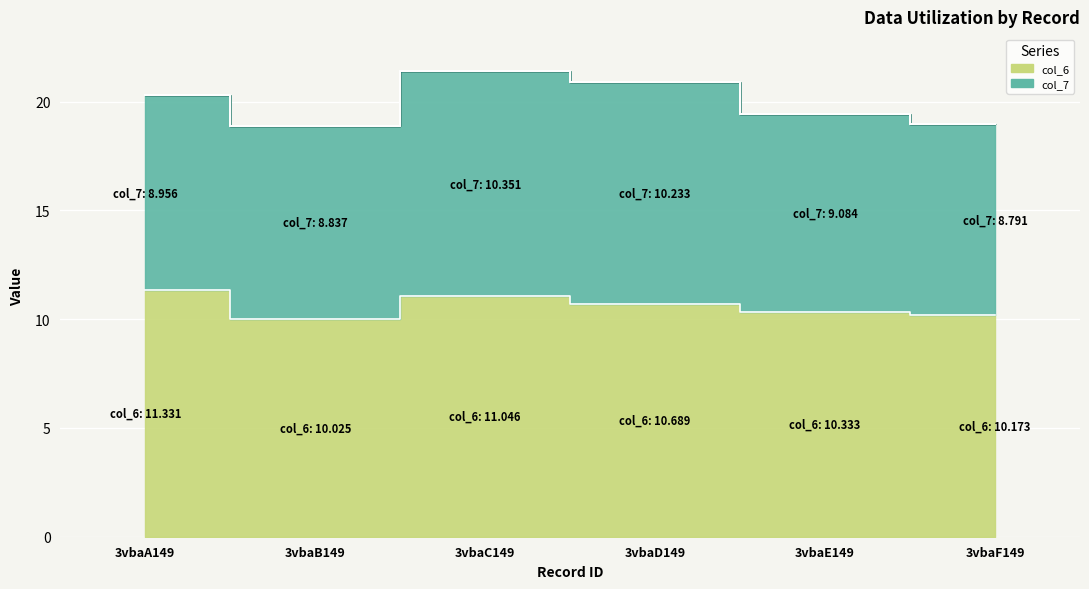

List the labels in order of col_6 value, largest first.

3vbaA149, 3vbaC149, 3vbaD149, 3vbaE149, 3vbaF149, 3vbaB149